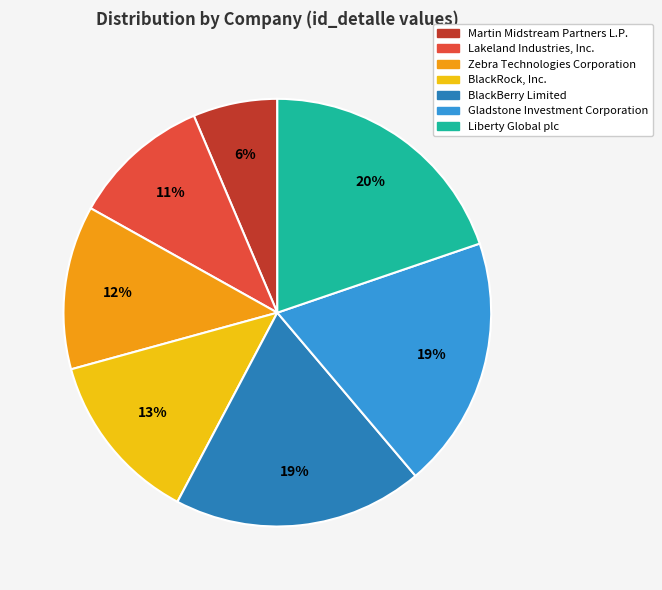

True or false: BlackRock, Inc. accounts for 5% of the total.

False